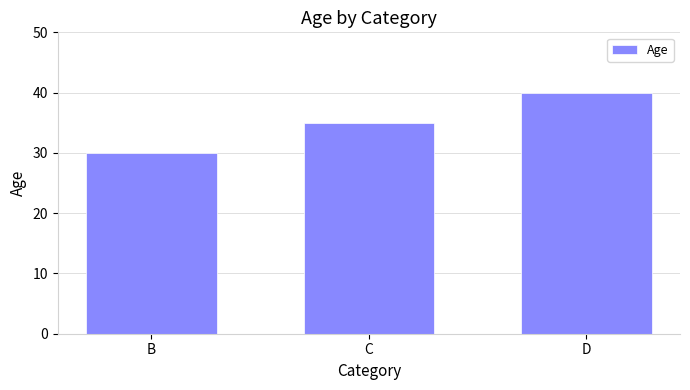

Between D and B, which is larger?

D